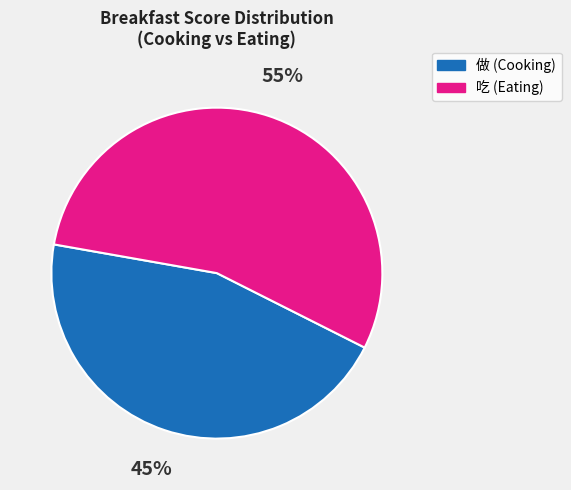

Is there any slice that represents more than half of the pie?

Yes